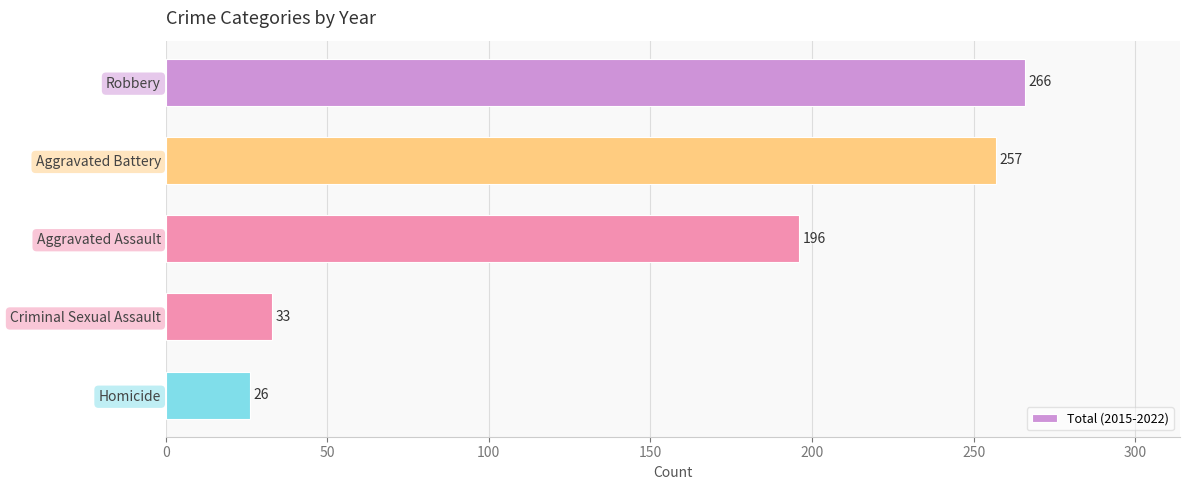

Reading top to bottom, list all the values displayed in this chart.

266	257	196	33	26